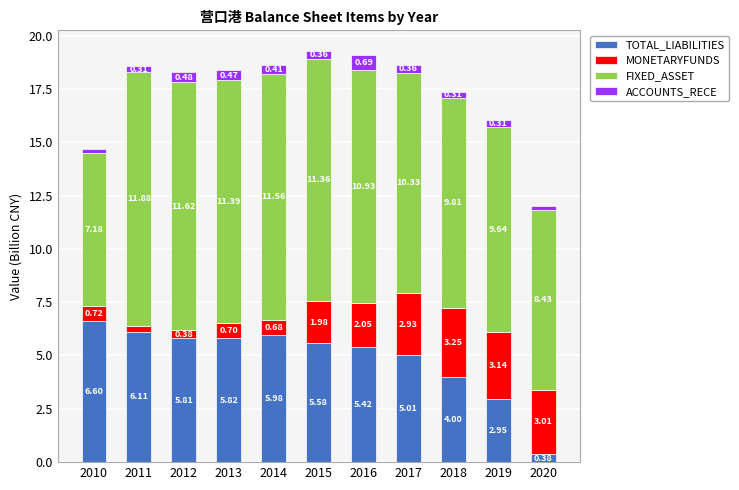

At which category is the sum across all series the highest?

2015